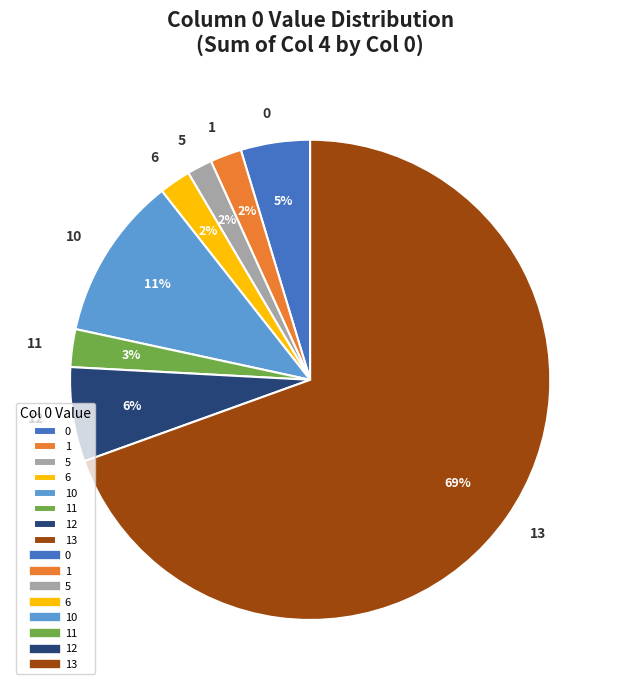

Is 0 the majority of the pie?

No